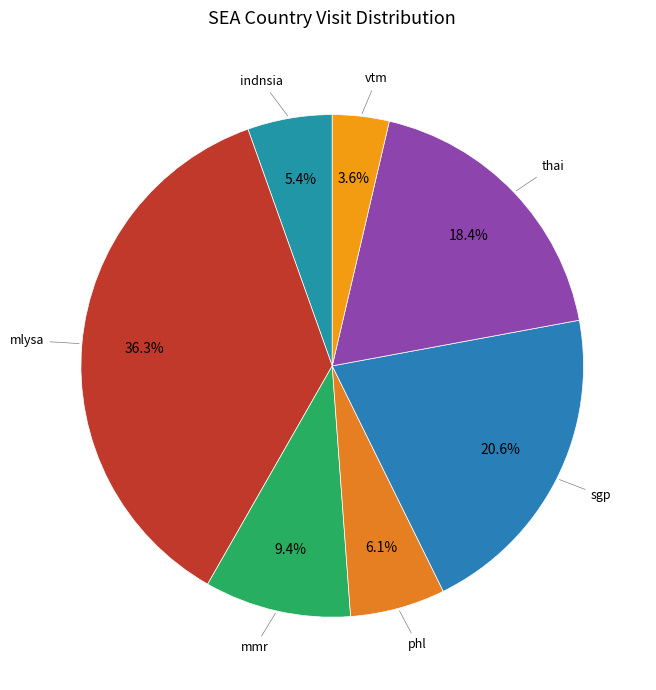

To the nearest percent, what portion does thai represent?

18%